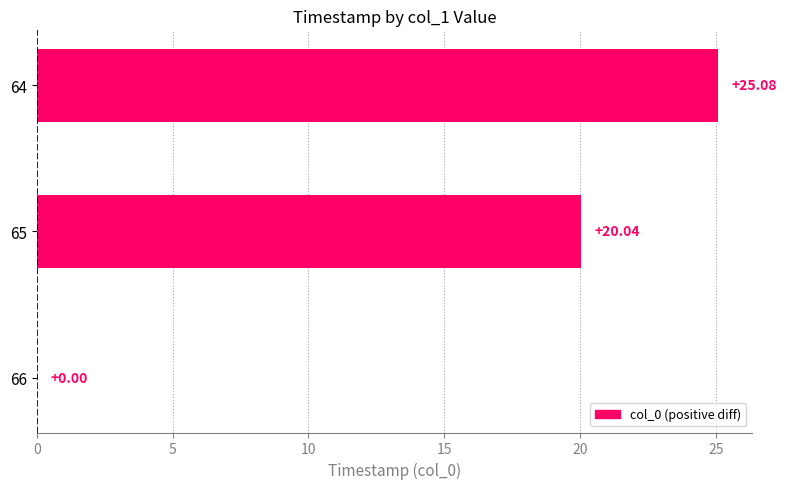

What is the ratio of the value at 64 to the value at 65?

1.3